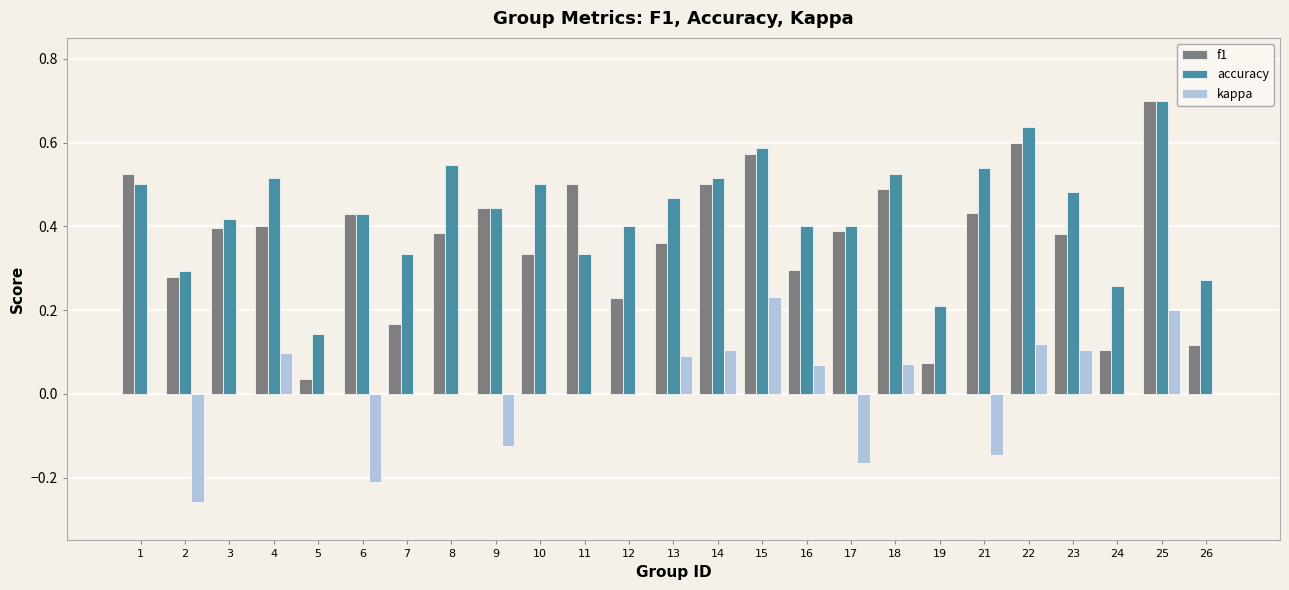

What is the sum of all f1 values?

9.1